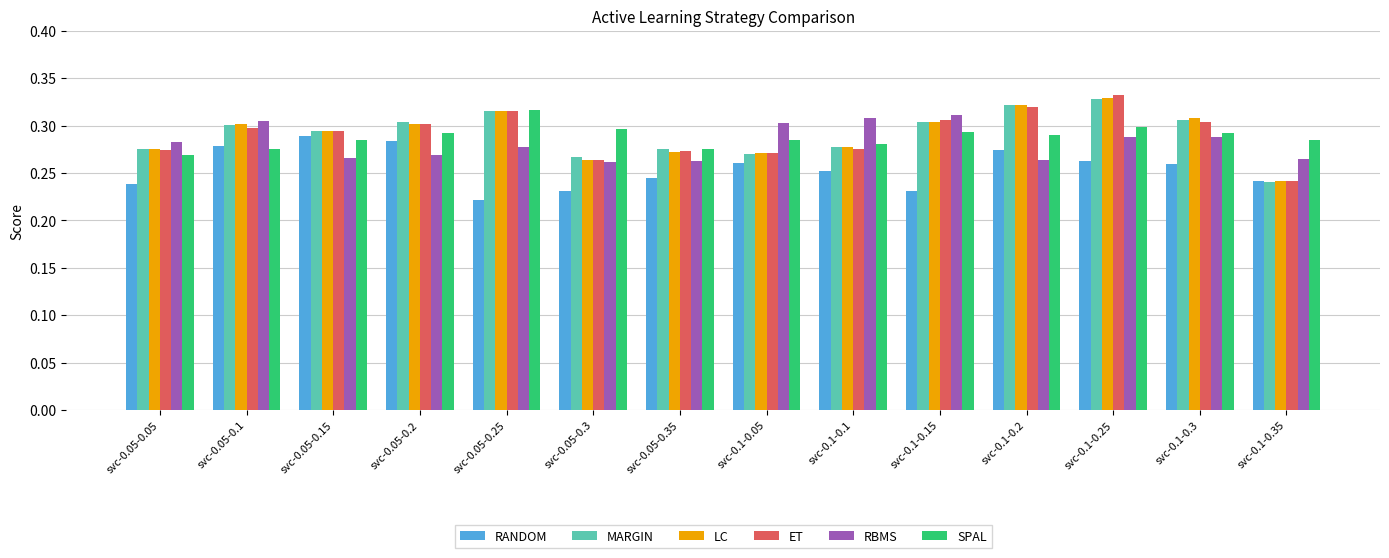

What is the sum of the RBMS values at svc-0.1-0.25 and svc-0.1-0.1?

0.6